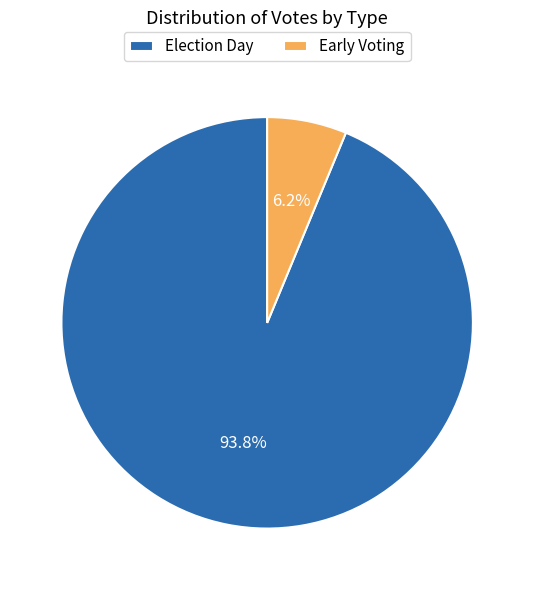

Which category accounts for the majority?

Election Day